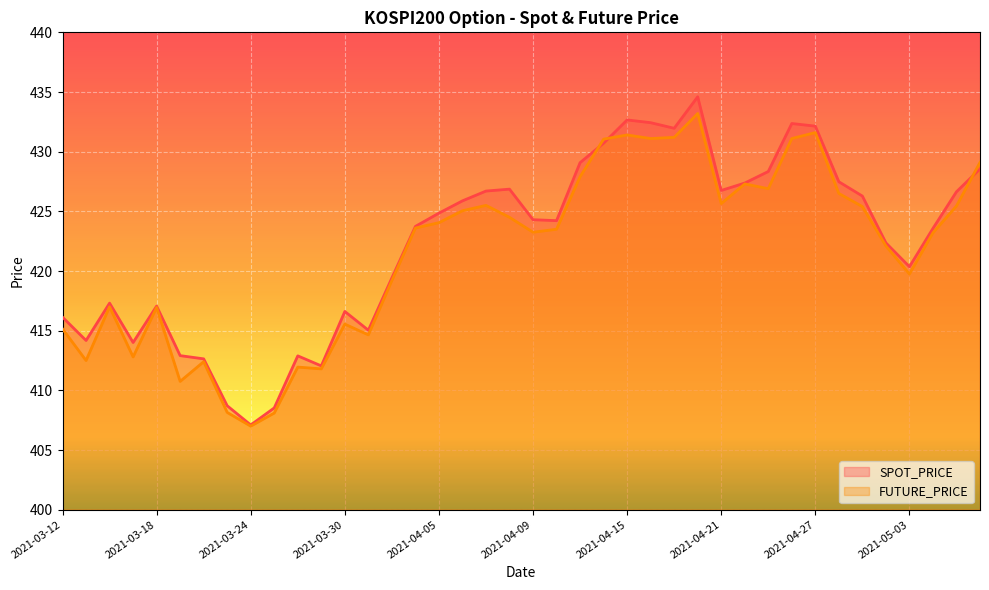

What is the total value across all series at 2021-03-25?

816.6